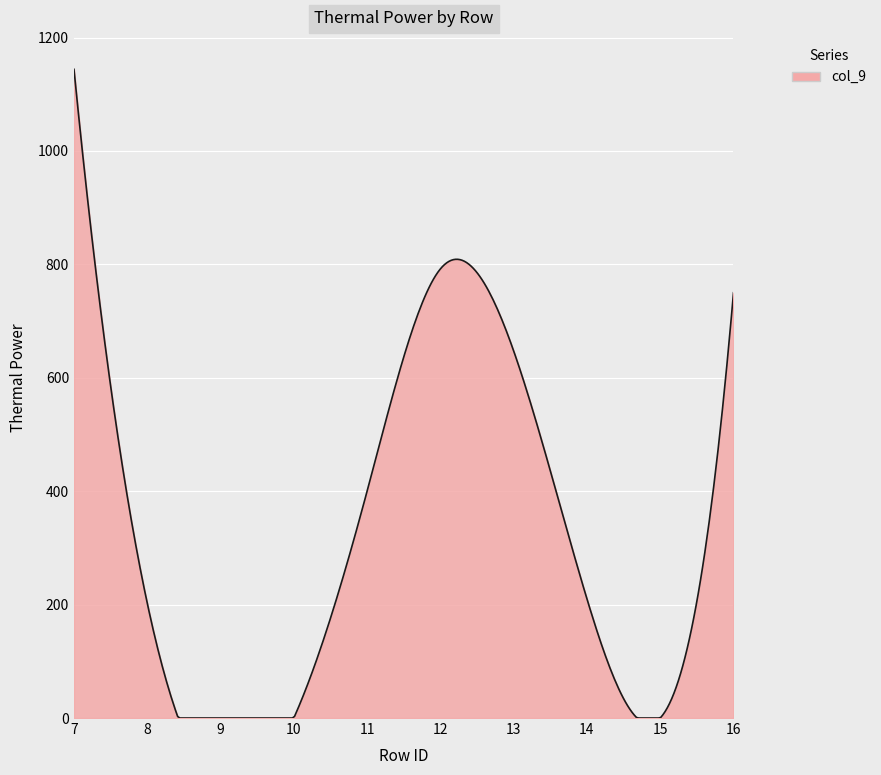

What is the difference between the maximum and minimum values?

1144.0